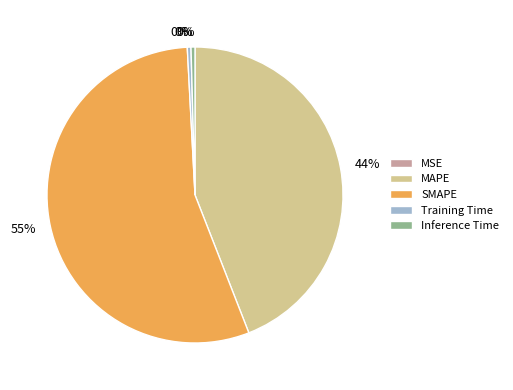

The SMAPE slice represents 55% of the pie. True or false?

True